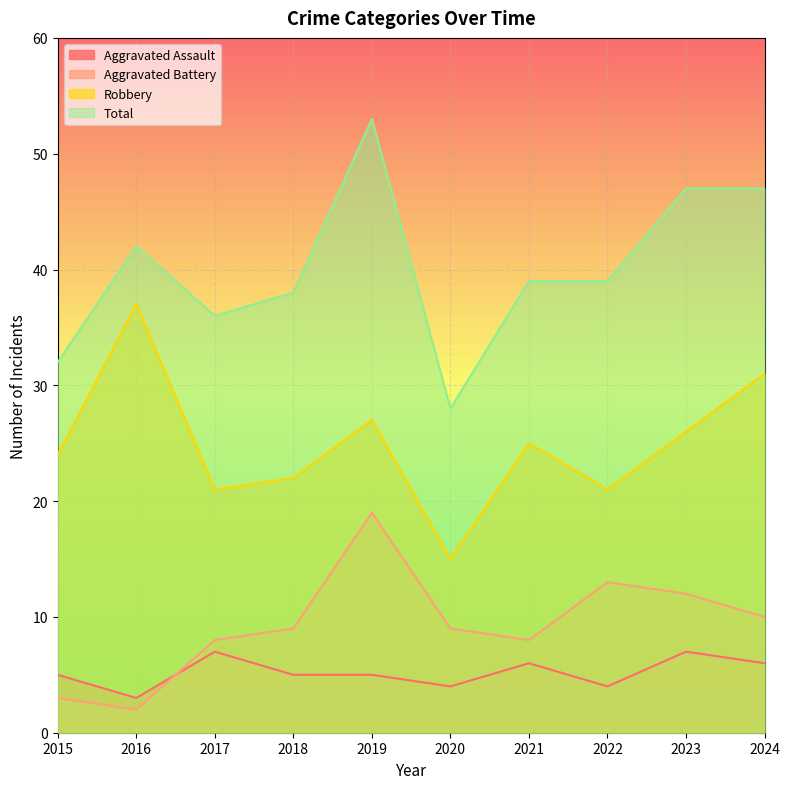

Rank the categories by Aggravated Assault value from highest to lowest.

2017, 2023, 2021, 2024, 2015, 2018, 2019, 2020, 2022, 2016